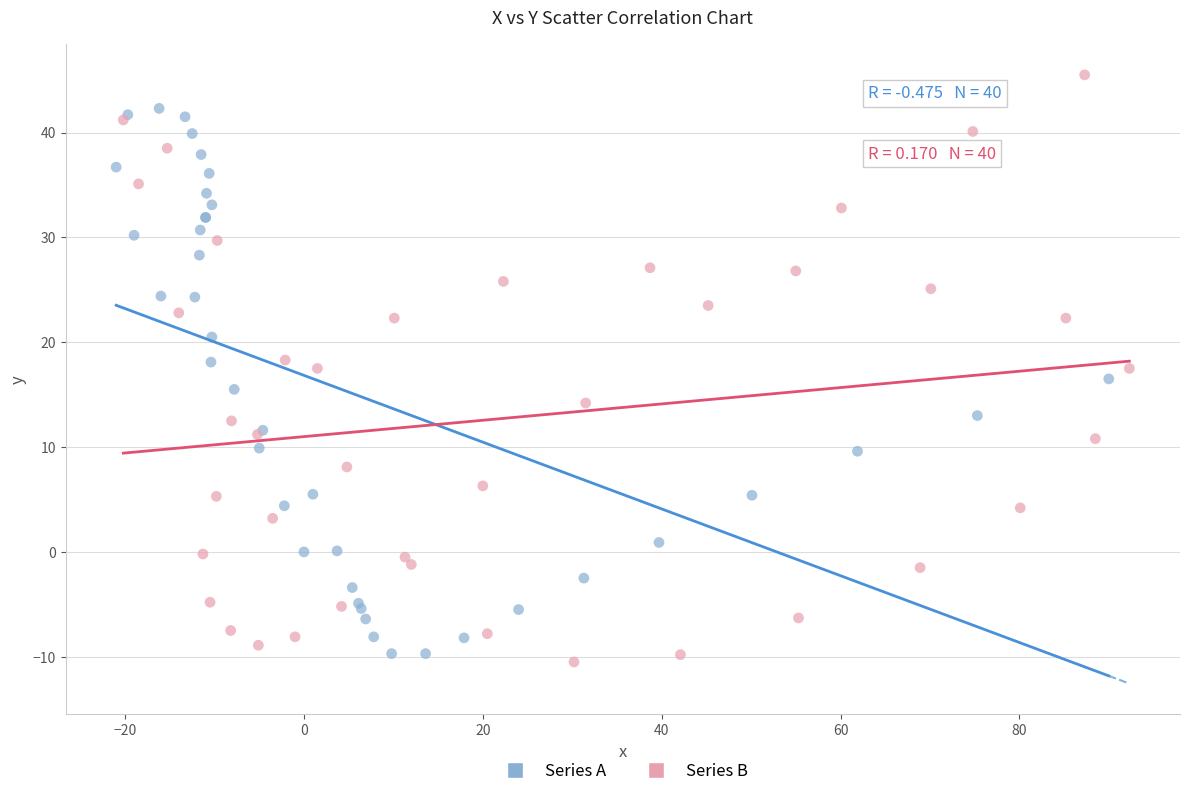

Which series has the widest spread of Y values?

Series B